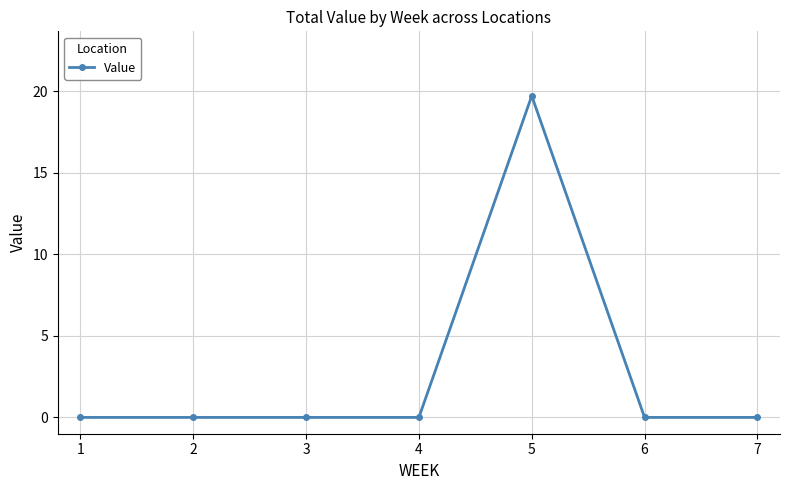

True or false: the data shows 0.0 at 7.

True